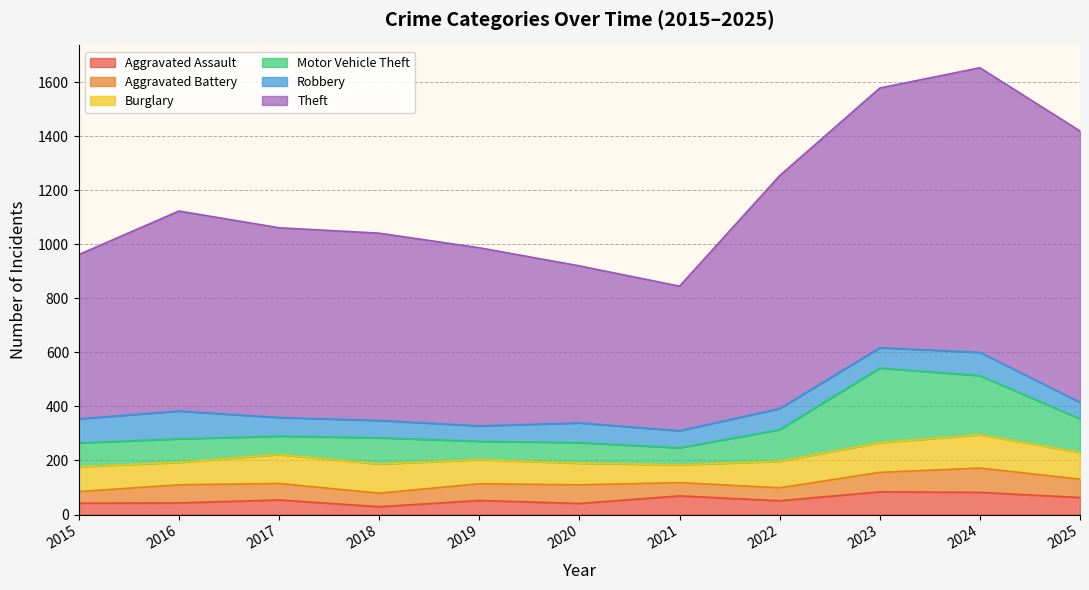

Reading left to right, list all the values displayed in this chart.

Aggravated Assault: 2015=42	2016=43	2017=54	2018=29	2019=52	2020=41	2021=69	2022=51	2023=84	2024=82	2025=63
Aggravated Battery: 2015=43	2016=67	2017=61	2018=50	2019=62	2020=69	2021=49	2022=48	2023=72	2024=90	2025=68
Burglary: 2015=92	2016=83	2017=107	2018=108	2019=89	2020=80	2021=66	2022=98	2023=110	2024=123	2025=99
Motor Vehicle Theft: 2015=88	2016=87	2017=68	2018=97	2019=68	2020=76	2021=63	2022=117	2023=276	2024=219	2025=124
Robbery: 2015=89	2016=103	2017=69	2018=64	2019=57	2020=73	2021=63	2022=78	2023=75	2024=86	2025=61
Theft: 2015=608	2016=740	2017=702	2018=693	2019=659	2020=581	2021=535	2022=862	2023=961	2024=1053	2025=1004